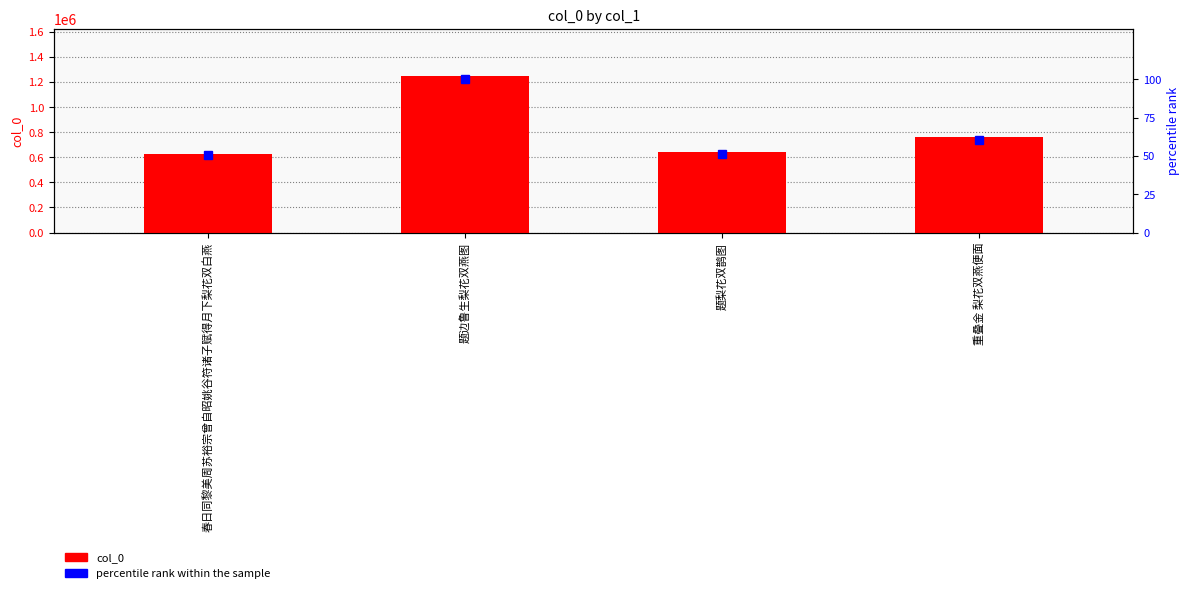

What are all the series names shown in the legend?

col_0, percentile rank within the sample